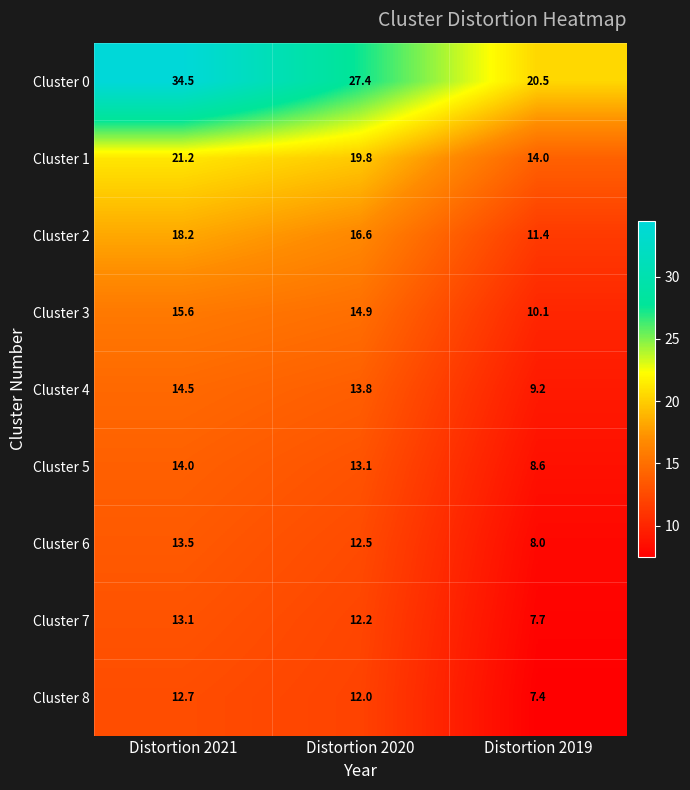

Reading left to right, what are all the values shown in this chart?

Cluster 0: 34.5	27.4	20.5
Cluster 1: 21.2	19.8	14.0
Cluster 2: 18.2	16.6	11.4
Cluster 3: 15.6	14.9	10.1
Cluster 4: 14.5	13.8	9.2
Cluster 5: 14.0	13.1	8.6
Cluster 6: 13.5	12.5	8.0
Cluster 7: 13.1	12.2	7.7
Cluster 8: 12.7	12.0	7.4